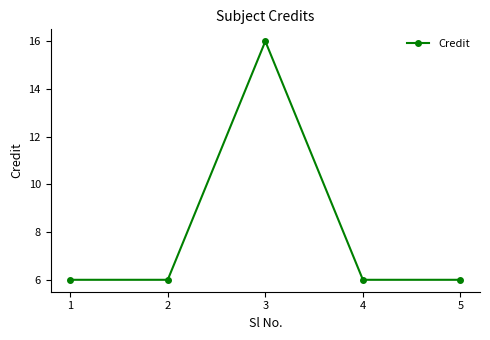

The value at 1 is 6. True or false?

True